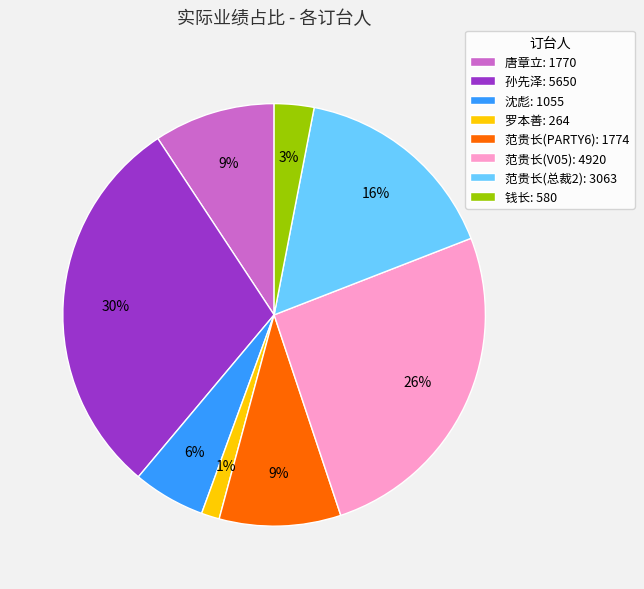

Combined, do 沈彪: 1055 and 范贵长(总裁2): 3063 account for over 50%?

No